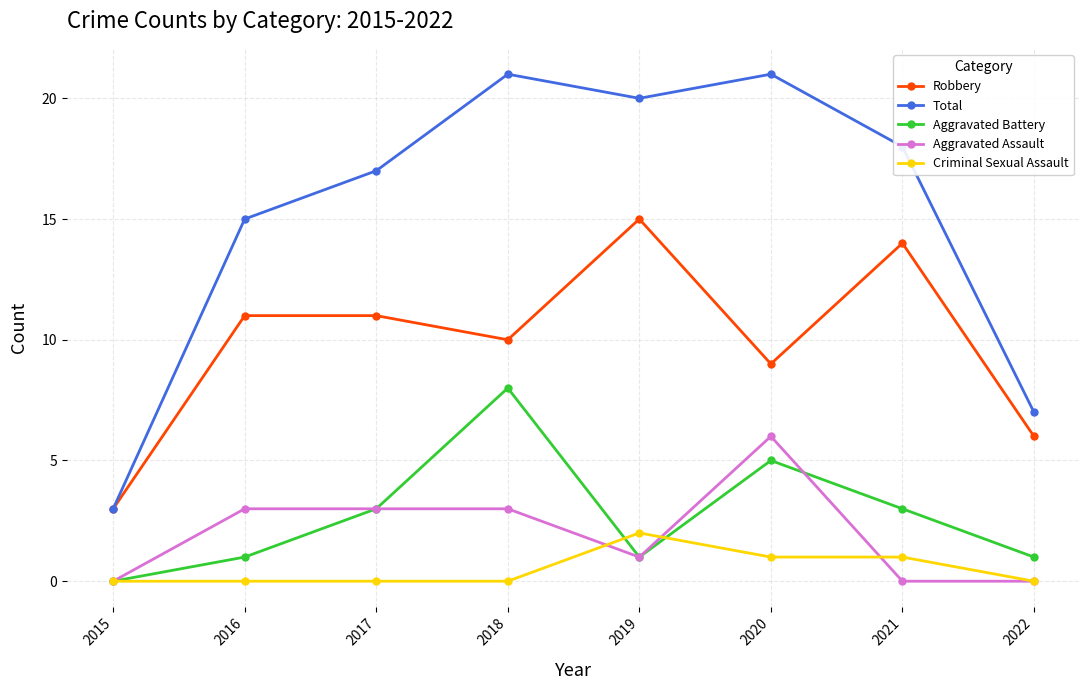

Rank the series by their maximum value, from lowest to highest.

Criminal Sexual Assault, Aggravated Assault, Aggravated Battery, Robbery, Total